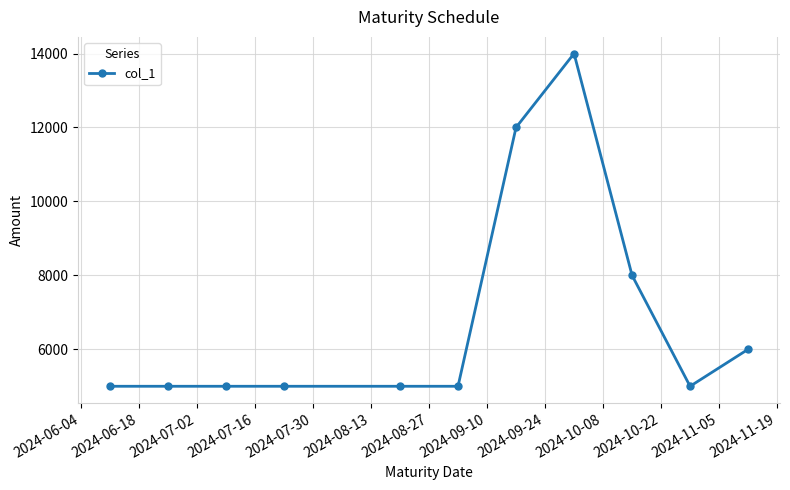

What is the difference between the second highest and second lowest values?

7000